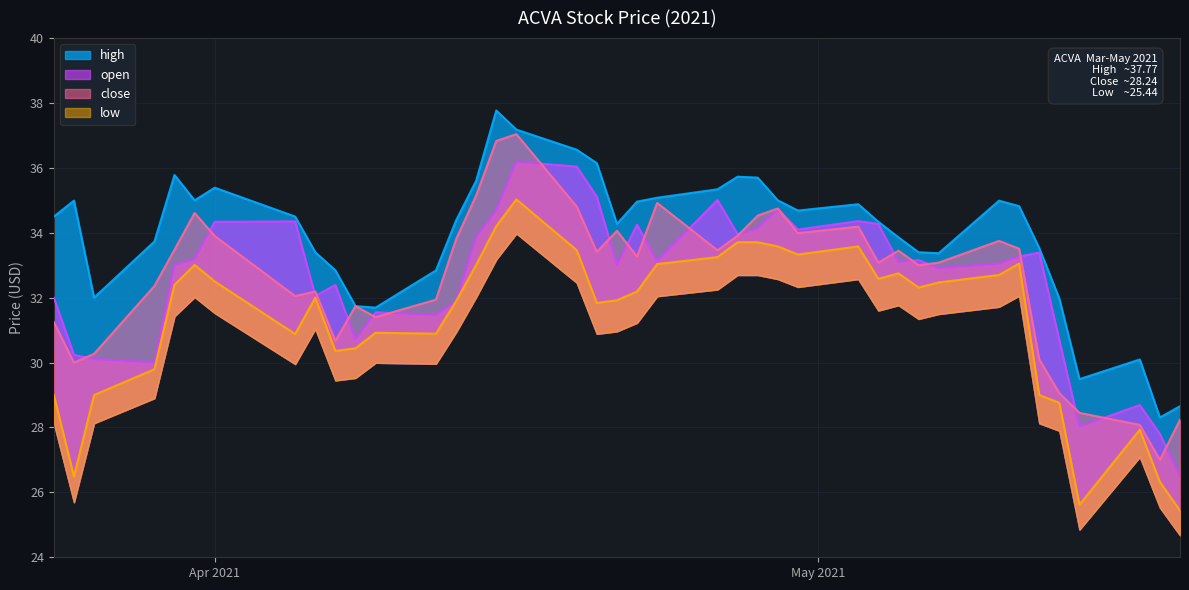

Where is the first local maximum for low?

2021-03-31